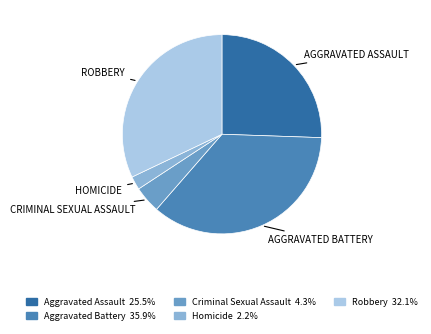

Do Criminal Sexual Assault and Homicide together represent more than half of the pie?

No